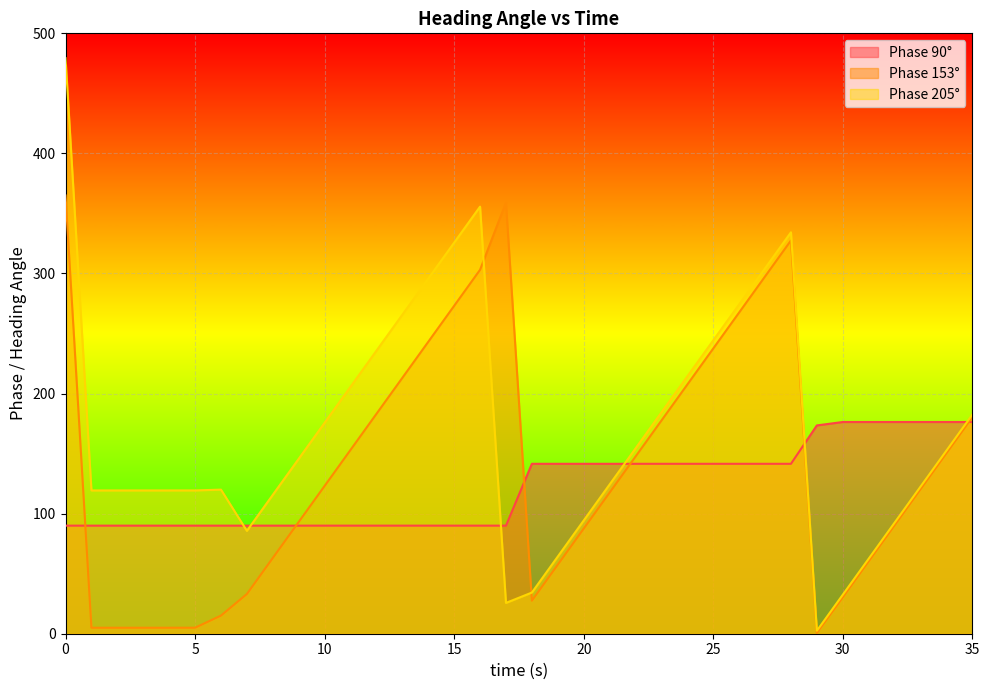

At how many categories does at least one series exceed 248?

9